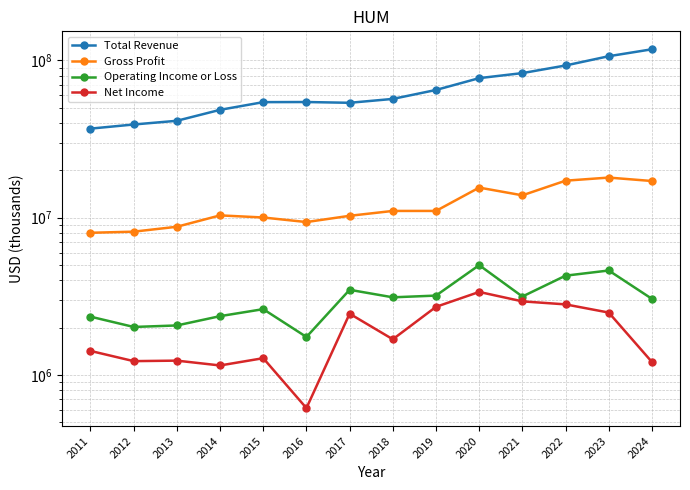

Reading right to left, list all the values displayed in this chart.

Total Revenue: 2024=117761000	2023=106374000	2022=92870000	2021=83064000	2020=77155000	2019=64888000	2018=56912000	2017=53767000	2016=54379000	2015=54289000	2014=48500000	2013=41313000	2012=39126000	2011=36832000
Gross Profit: 2024=17097000	2023=17980000	2022=17180000	2021=13865000	2020=15527000	2019=11031000	2018=11030000	2017=10271000	2016=9372000	2015=10020000	2014=10334000	2013=8749000	2012=8141000	2011=8009000
Operating Income or Loss: 2024=3043000	2023=4610000	2022=4273000	2021=3148000	2020=4986000	2019=3192000	2018=3112000	2017=3474000	2016=1741000	2015=2617000	2014=2362000	2013=2061000	2012=2016000	2011=2344000
Net Income: 2024=1207000	2023=2489000	2022=2806000	2021=2933000	2020=3367000	2019=2707000	2018=1683000	2017=2448000	2016=614000	2015=1276000	2014=1147000	2013=1231000	2012=1222000	2011=1419000